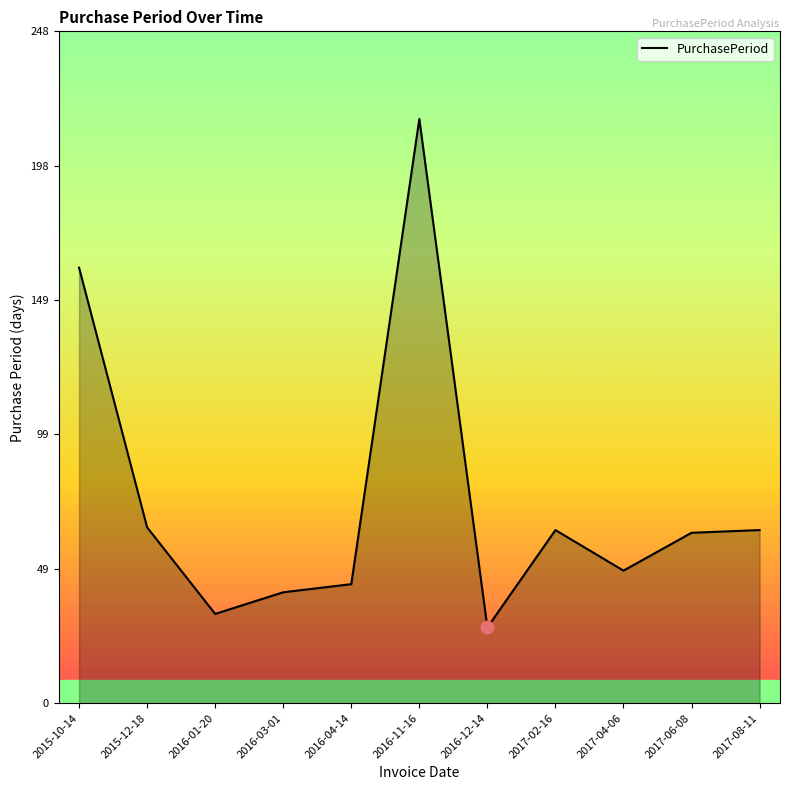

What is the change in value from 2015-10-14 to 2016-12-14?

-133